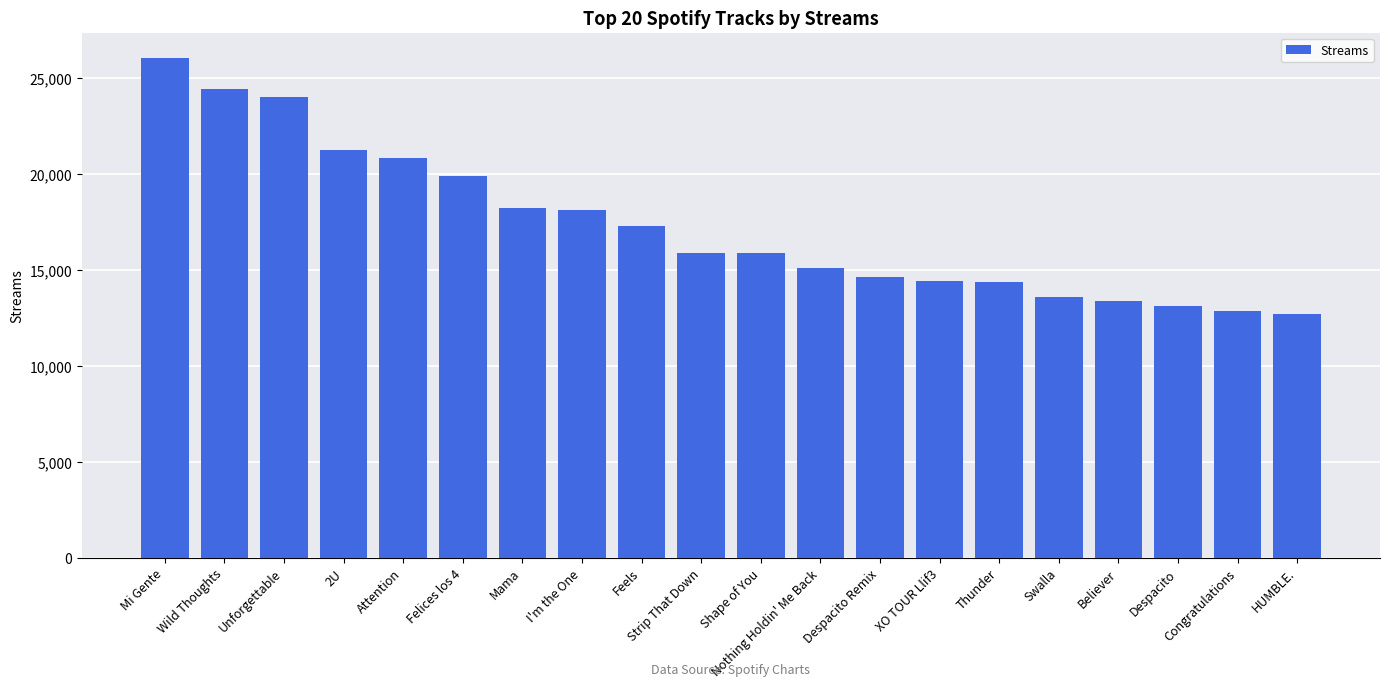

Does the chart contain stacked bars?

No